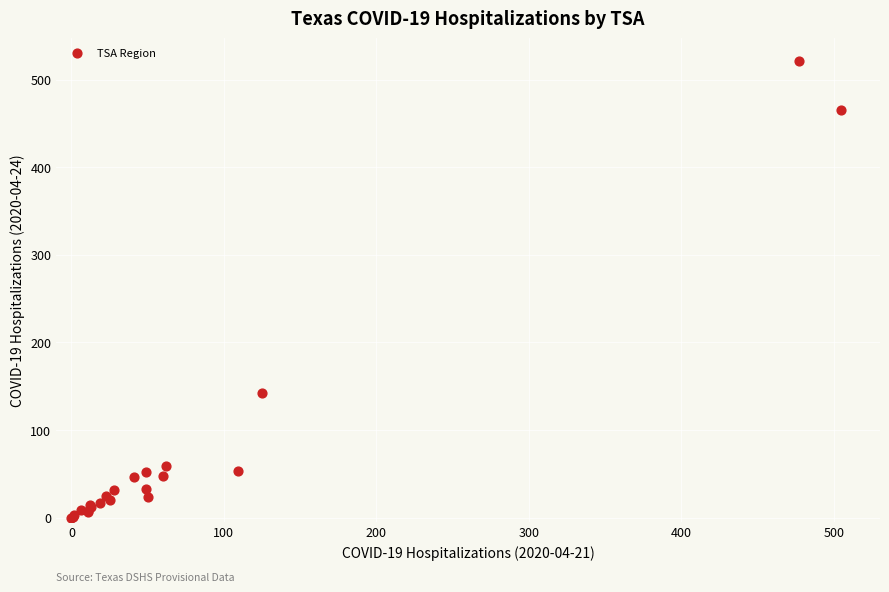

What Y value in the scatter plot is closest to 260?

142